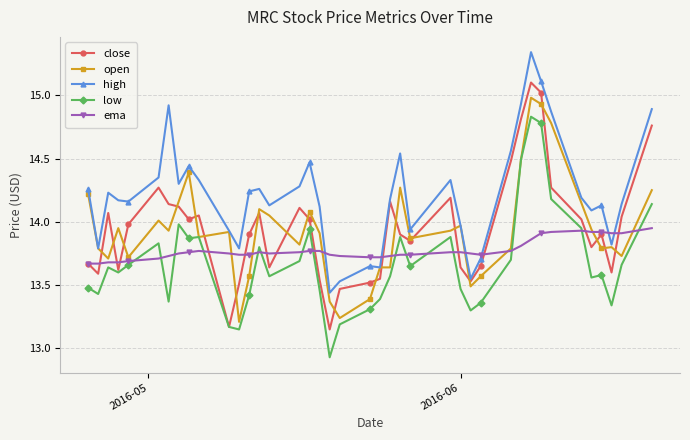

Does the chart display data point markers on the line(s)?

Yes